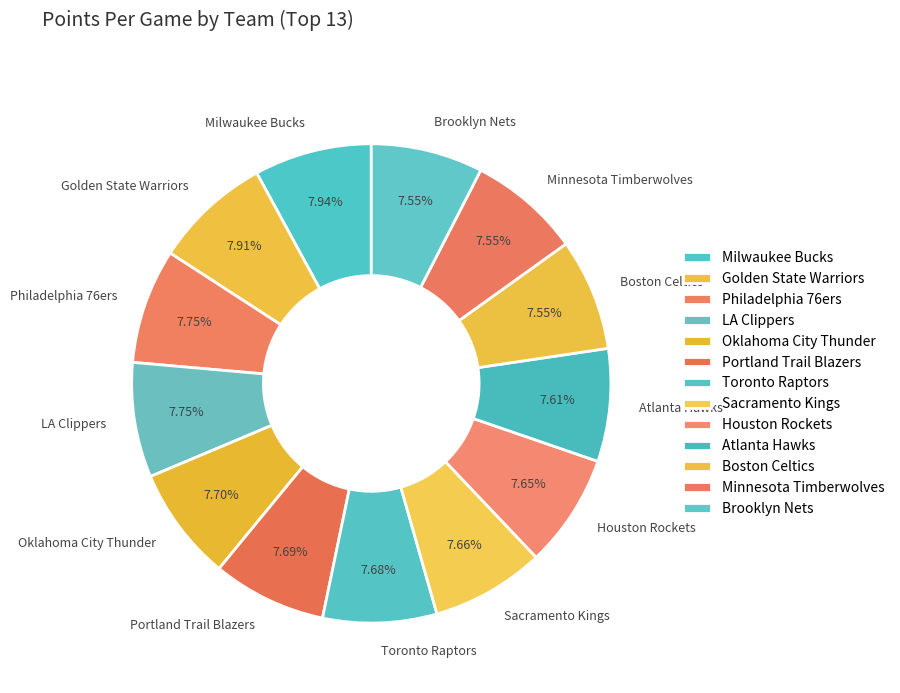

Is the sum of Oklahoma City Thunder and Toronto Raptors greater than half?

No